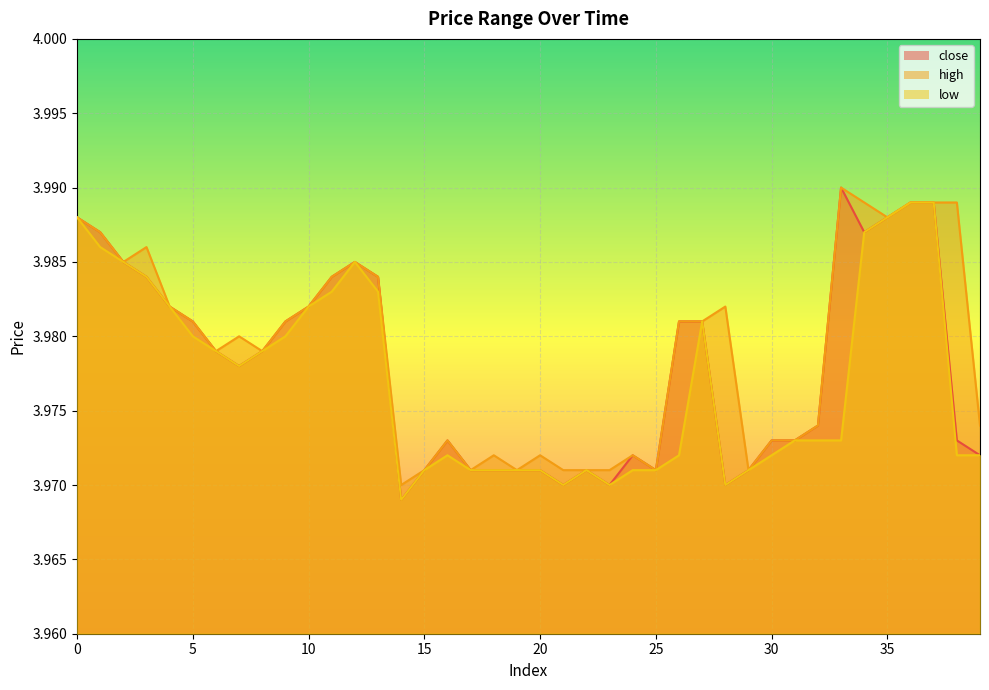

Rank the series by their maximum value, from highest to lowest.

close, high, low